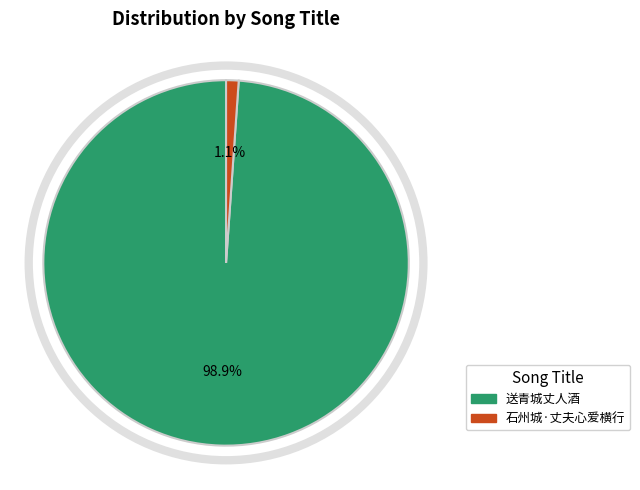

What is the largest slice in the pie chart?

送青城丈人酒